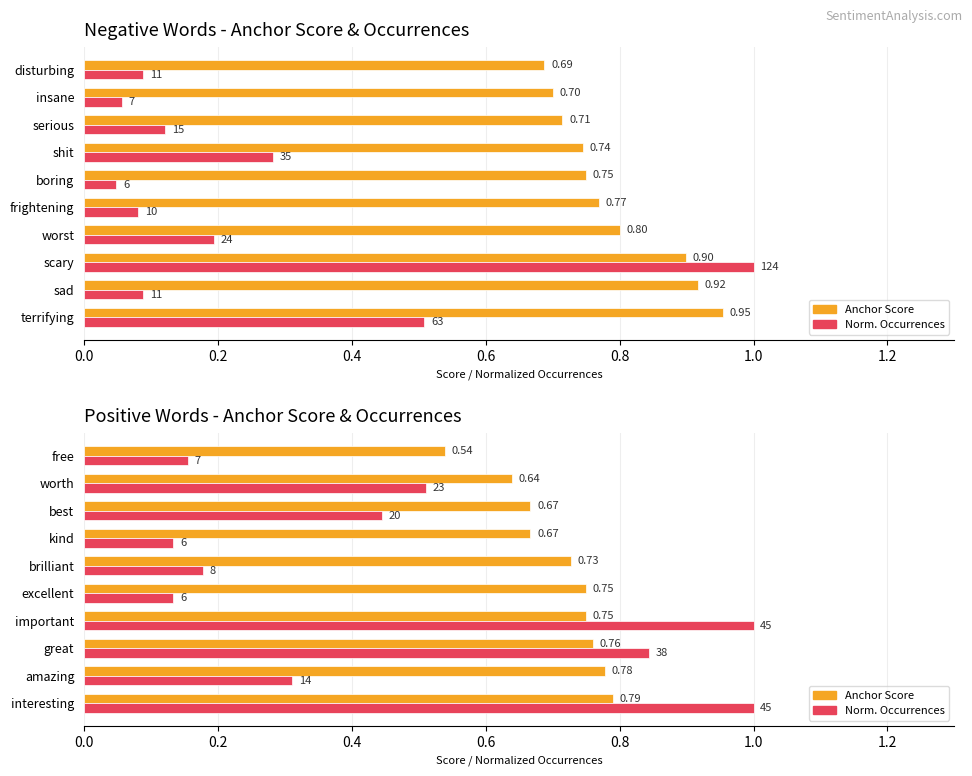

Rank the series at excellent from highest to lowest value.

Anchor Score, Norm. Occurrences